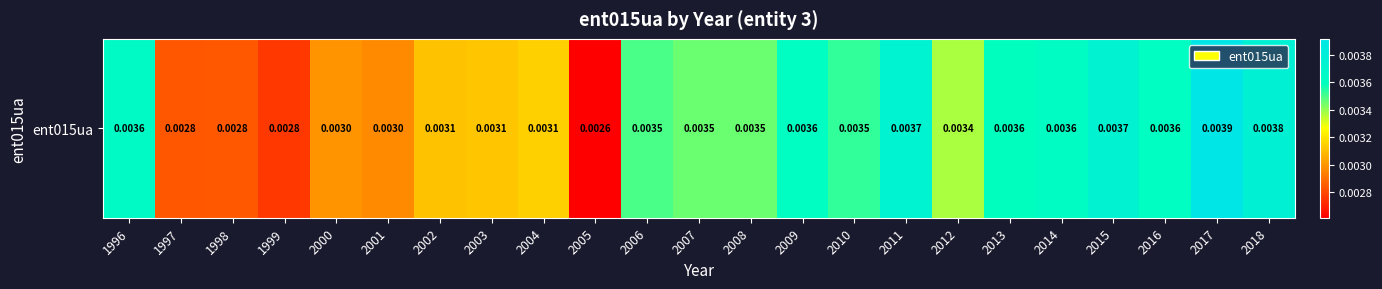

How many values are between 0 and 1?

23